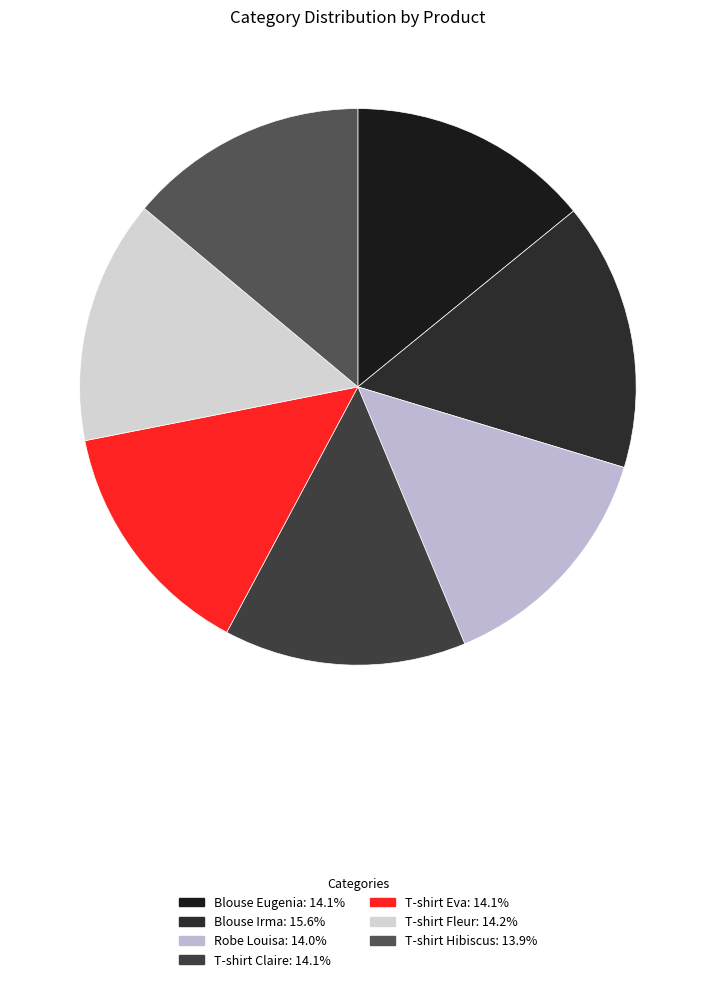

How many segments does this pie chart have?

7